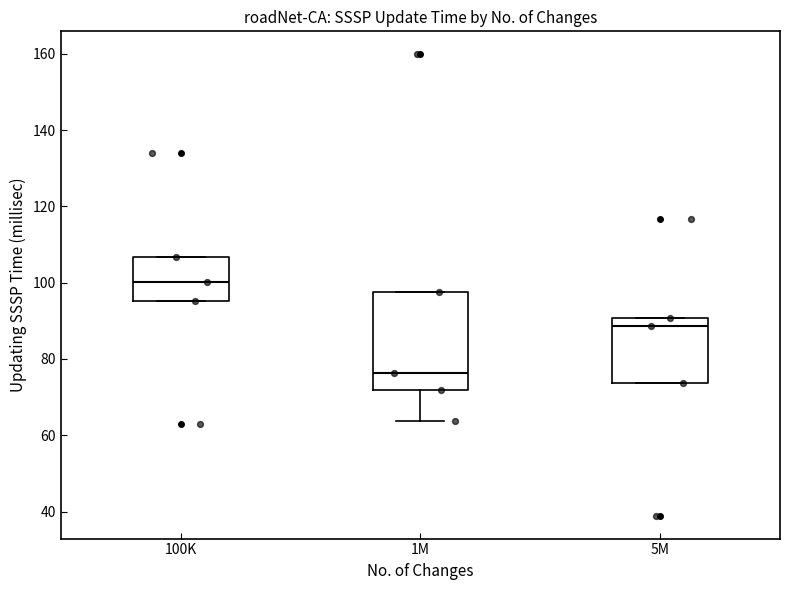

Which box has the lowest median line?

1M